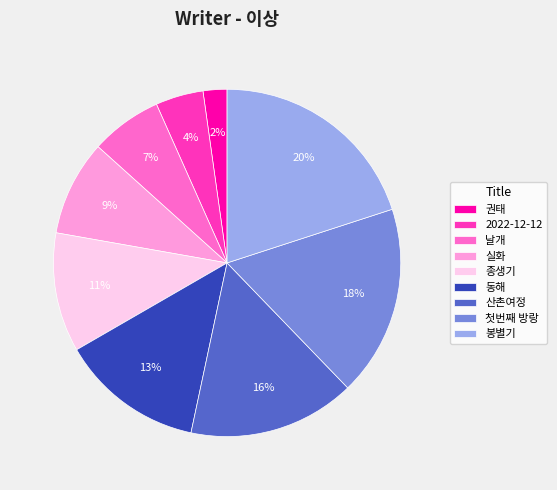

Which has a higher value, 2022-12-12 or 실화?

실화